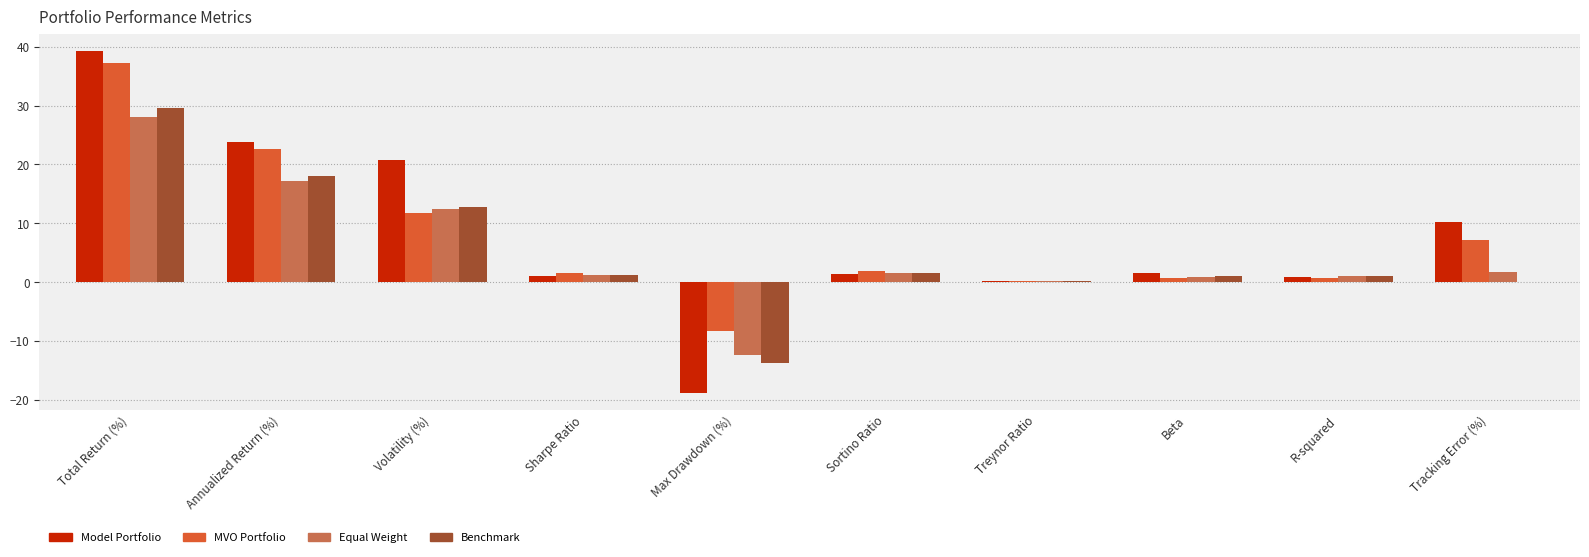

What is the sum of all MVO Portfolio values?

75.9